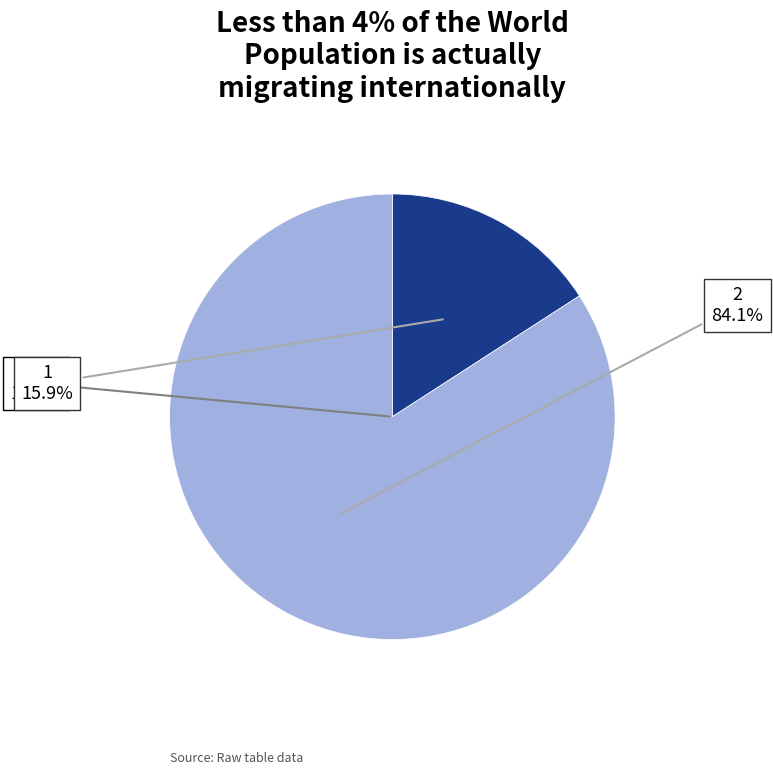

How many slices are in this pie chart?

3